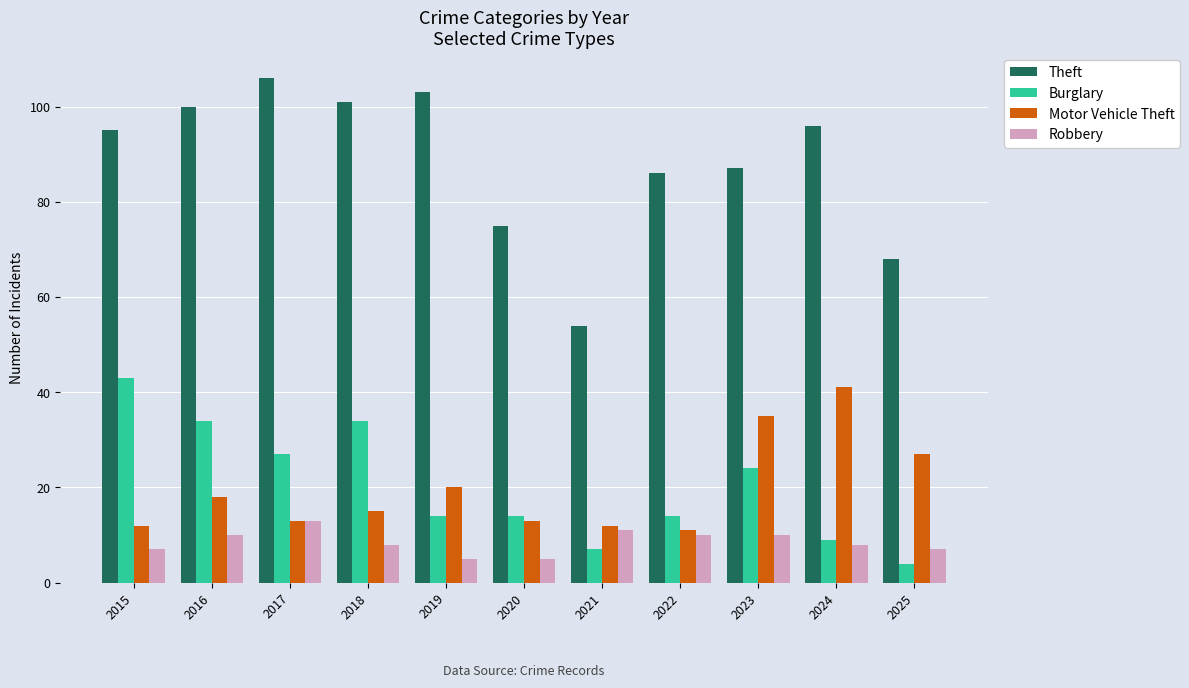

Which category has the highest value in the Robbery series?

2017